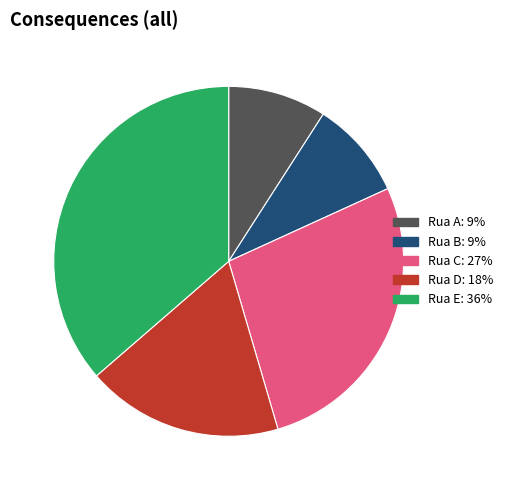

Is it true that Rua E is 36% of the pie?

True